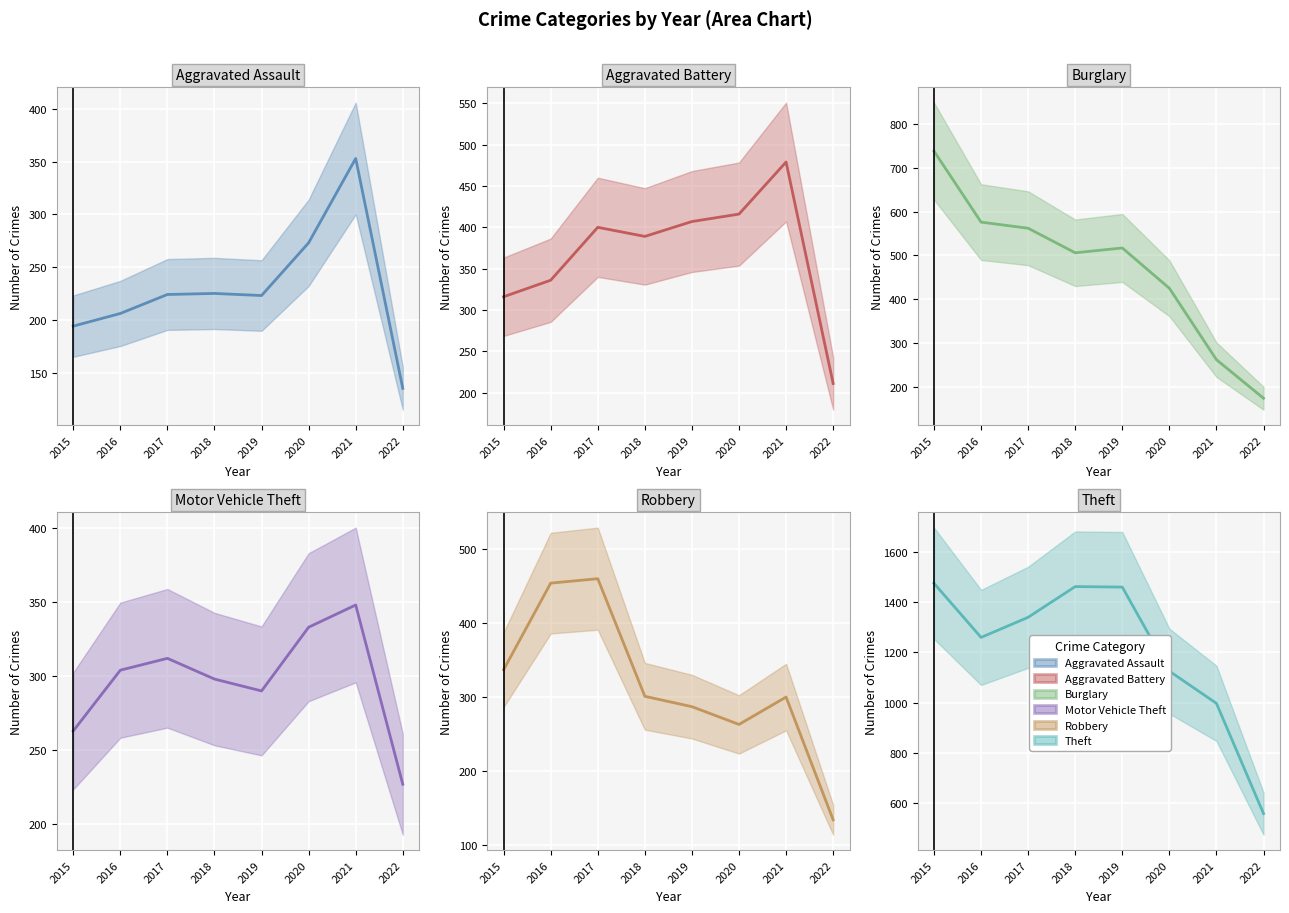

At how many categories does at least one series exceed 968?

7